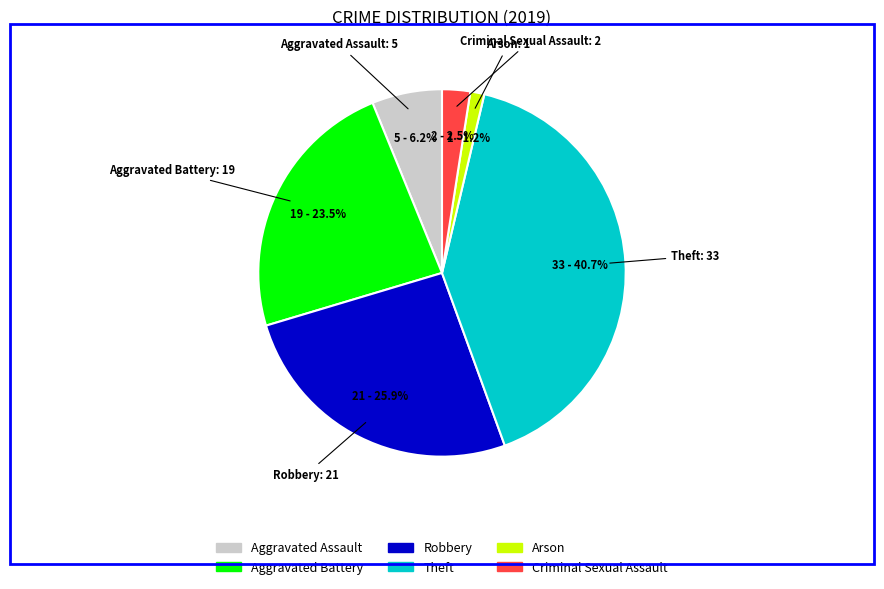

How much of the chart is everything except Aggravated Assault?

93.8%